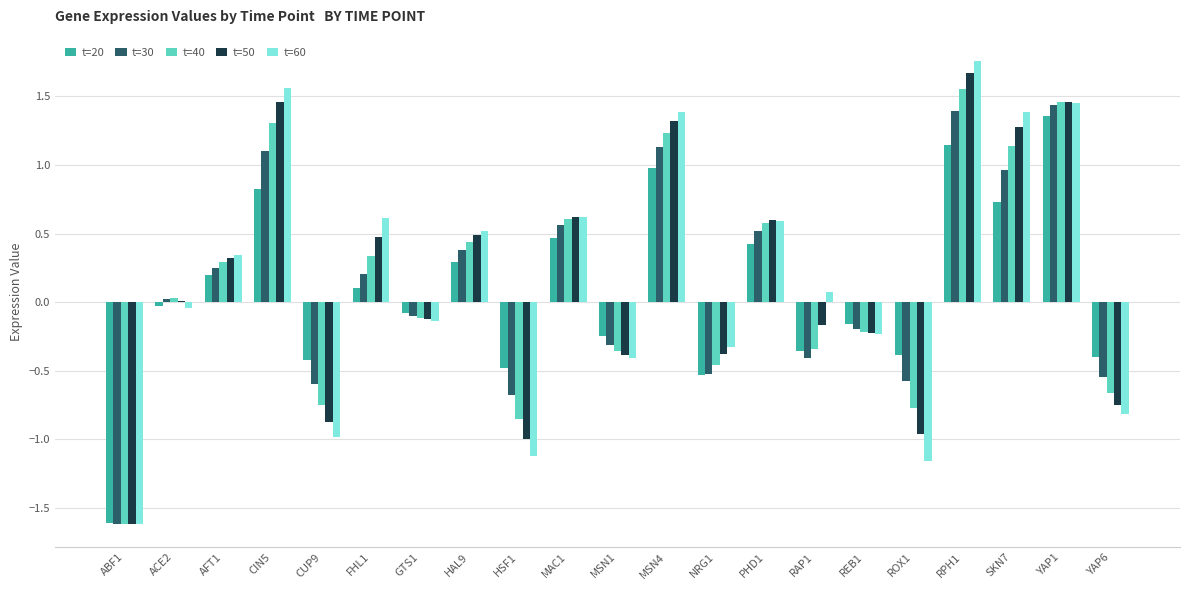

At which label does t=20 reach its peak?

YAP1